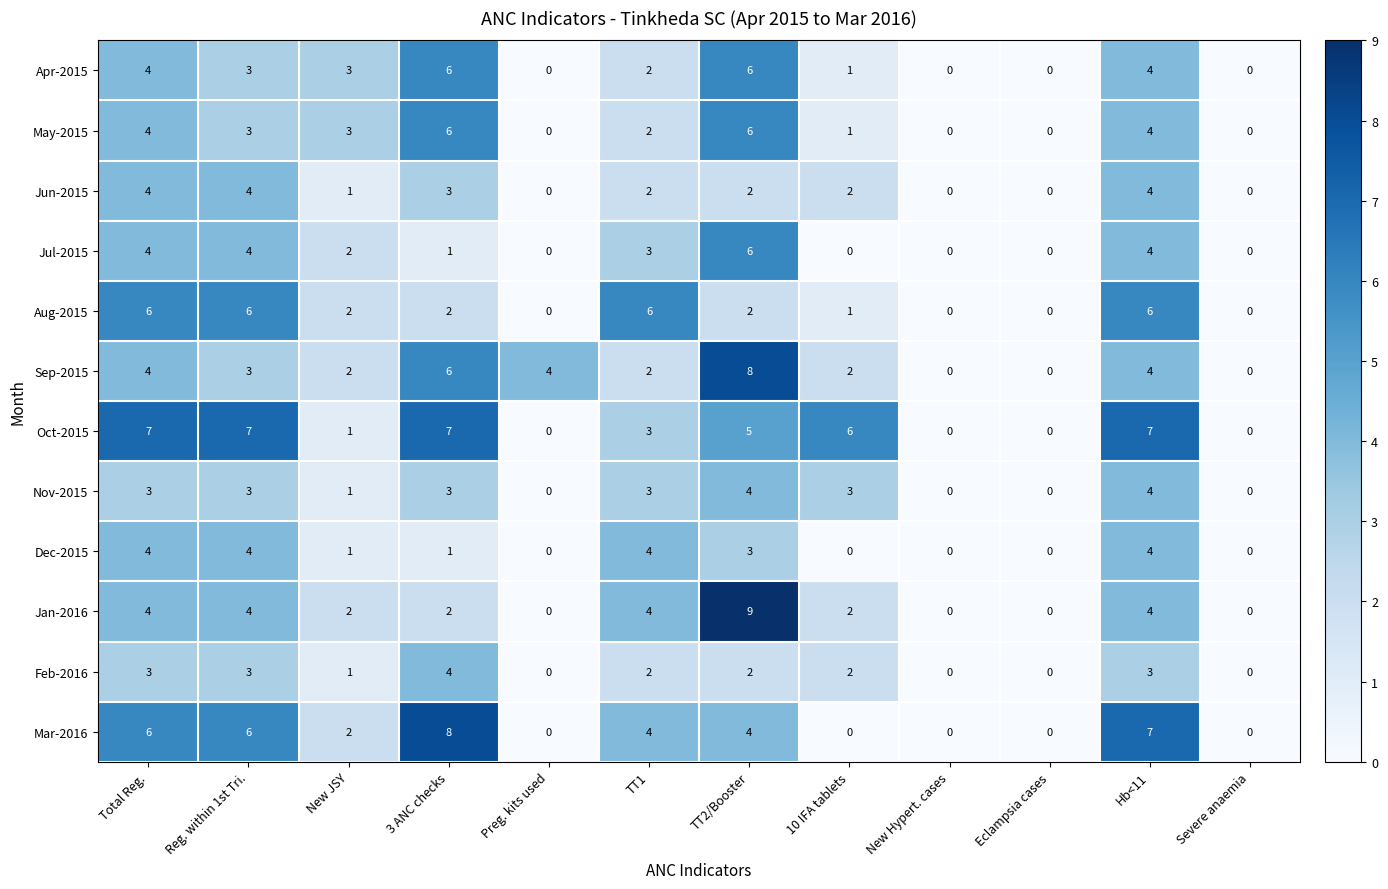

What is the average value of the Jan-2016 series?

3